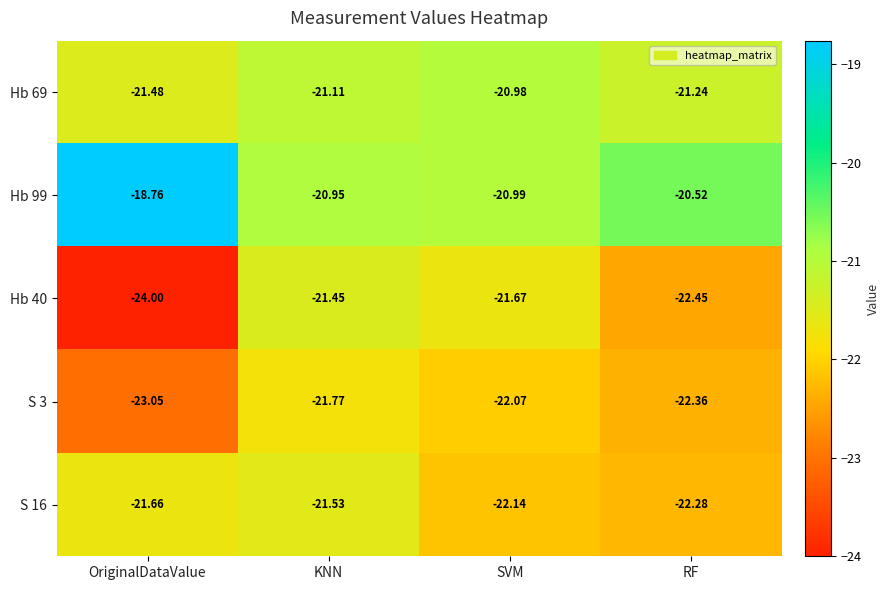

How many series are shown in this chart?

5